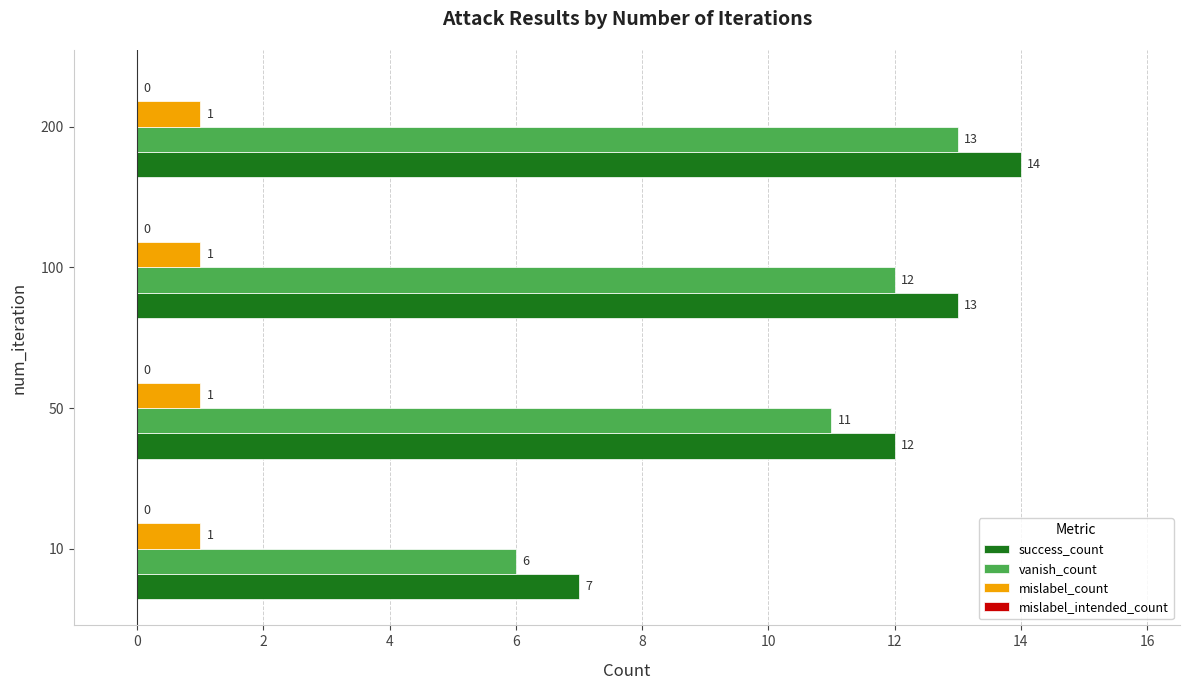

True or false: success_count has a value of 12 at 50.

True